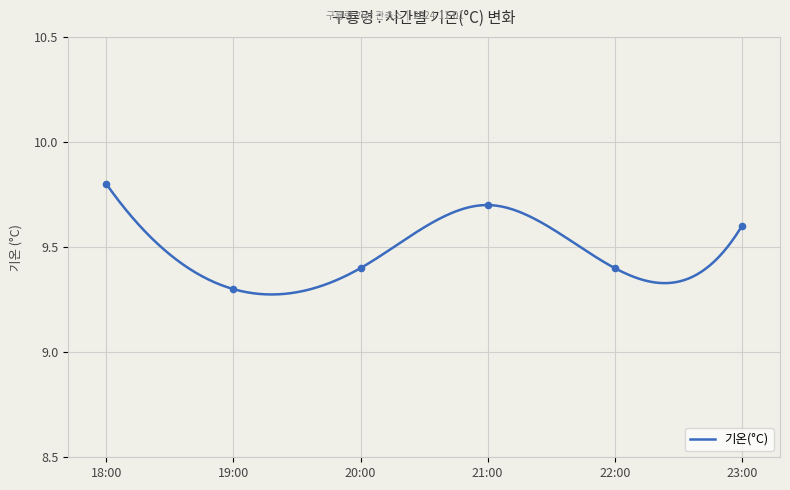

What is the change in value from 18:00 to 20:00?

-0.4